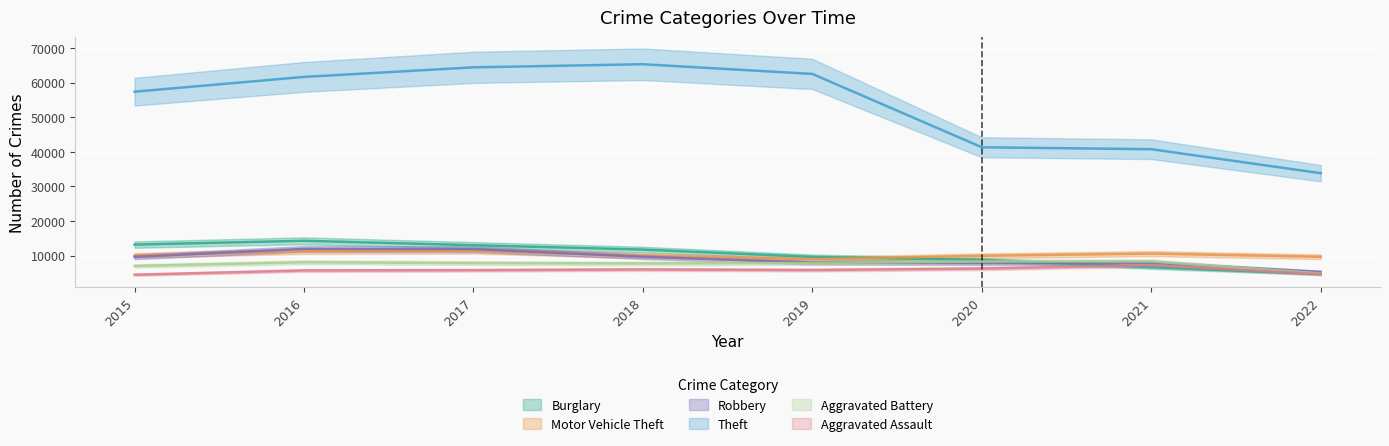

Reading left to right, what are all the values shown in this chart?

Burglary: 13184	14289	13001	11746	9639	8754	6654	4720
Motor Vehicle Theft: 10068	11286	11380	9983	8978	9953	10592	9671
Robbery: 9638	11960	11880	9679	7994	7855	7920	5293
Theft: 57348	61618	64380	65281	62478	41296	40742	33813
Aggravated Battery: 7018	8085	7845	7735	7857	8319	8348	4853
Aggravated Assault: 4480	5712	5793	6001	5840	6263	7242	4666